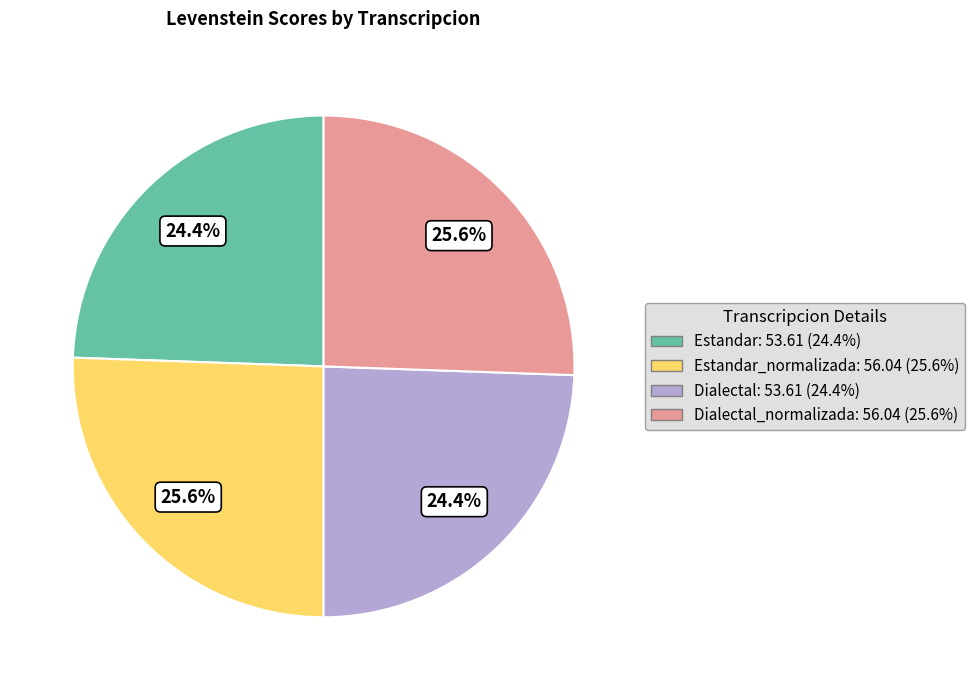

How many slices are in this pie chart?

4